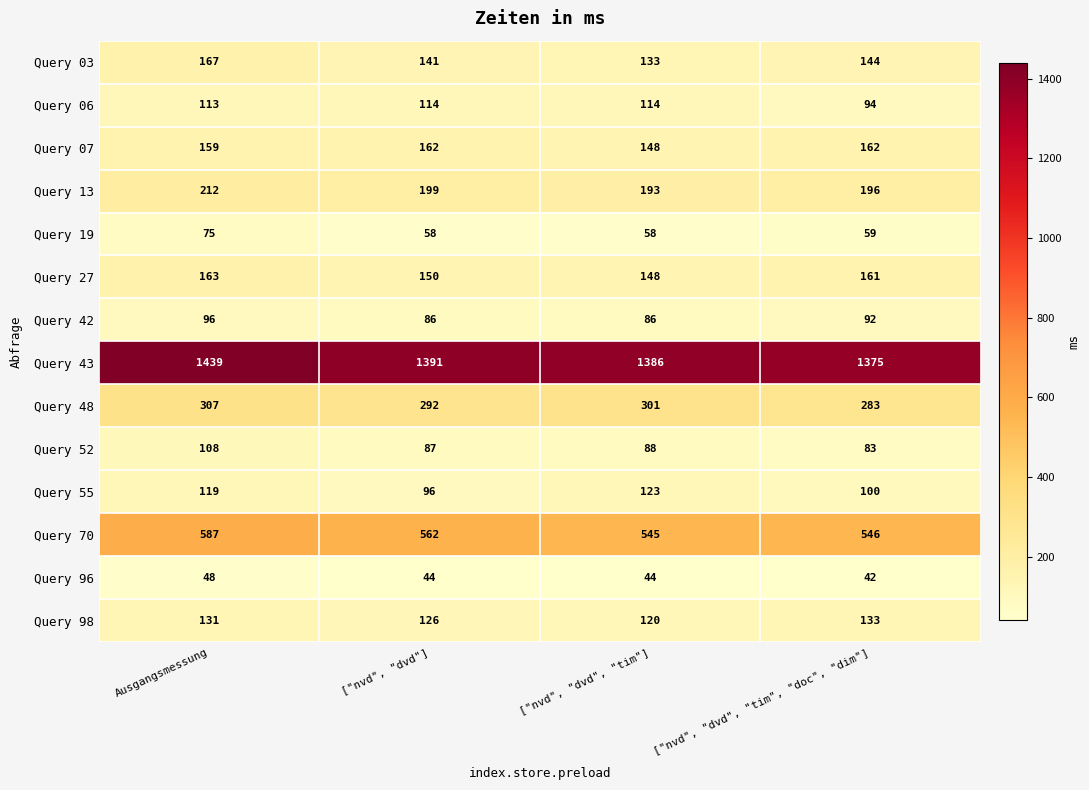

List the series in order of their peak value, lowest first.

Query 96, Query 19, Query 42, Query 52, Query 06, Query 55, Query 98, Query 07, Query 27, Query 03, Query 13, Query 48, Query 70, Query 43